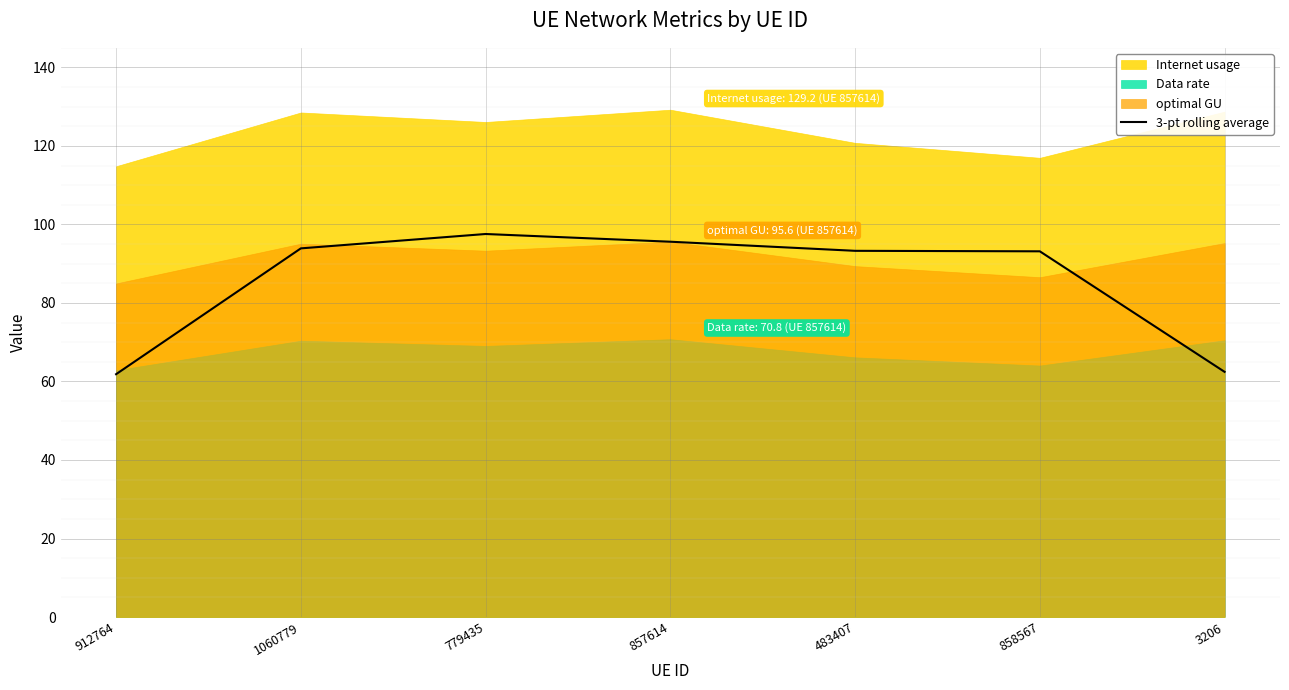

Rank the categories by value from lowest to highest.

912764, 3206, 858567, 483407, 1060779, 857614, 779435